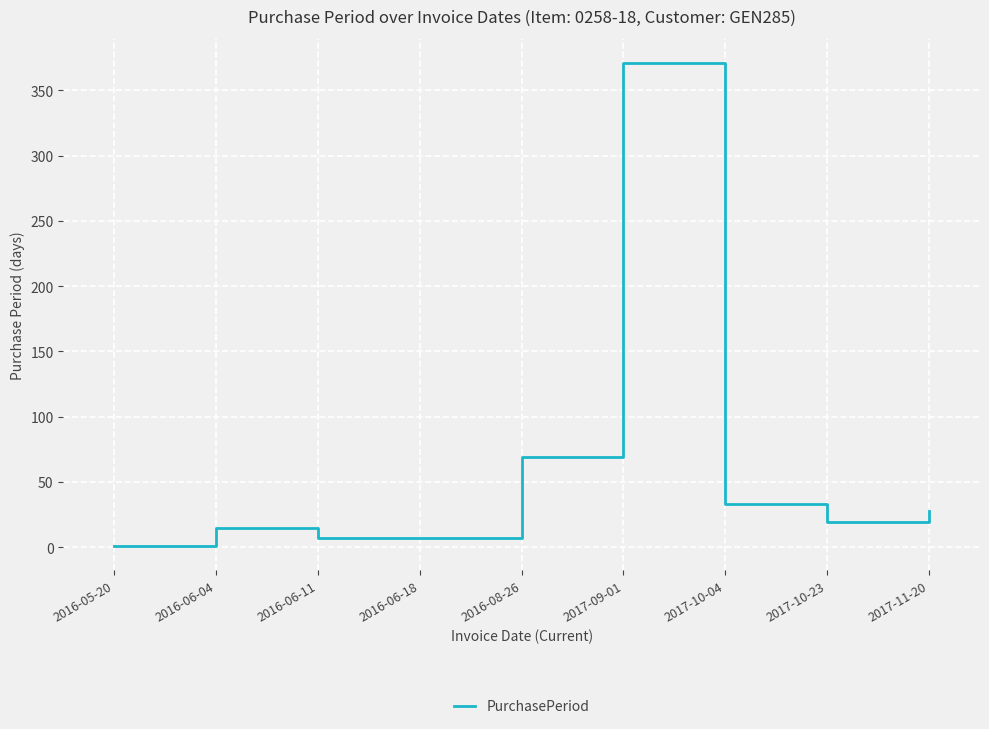

What position from the left is 2017-11-20?

9